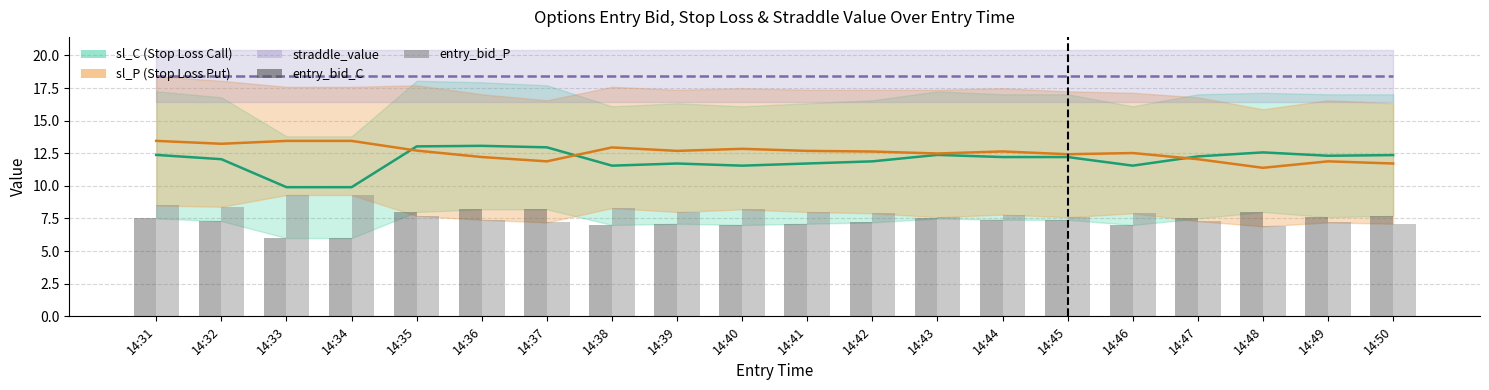

Is it true that sl_C equals 5.3 at 14:39?

False